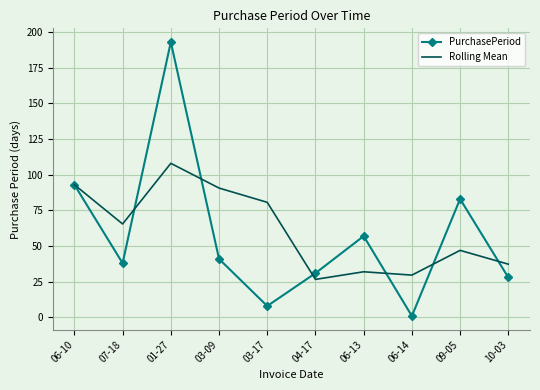

At which category does Rolling Mean reach its first local peak?

01-27